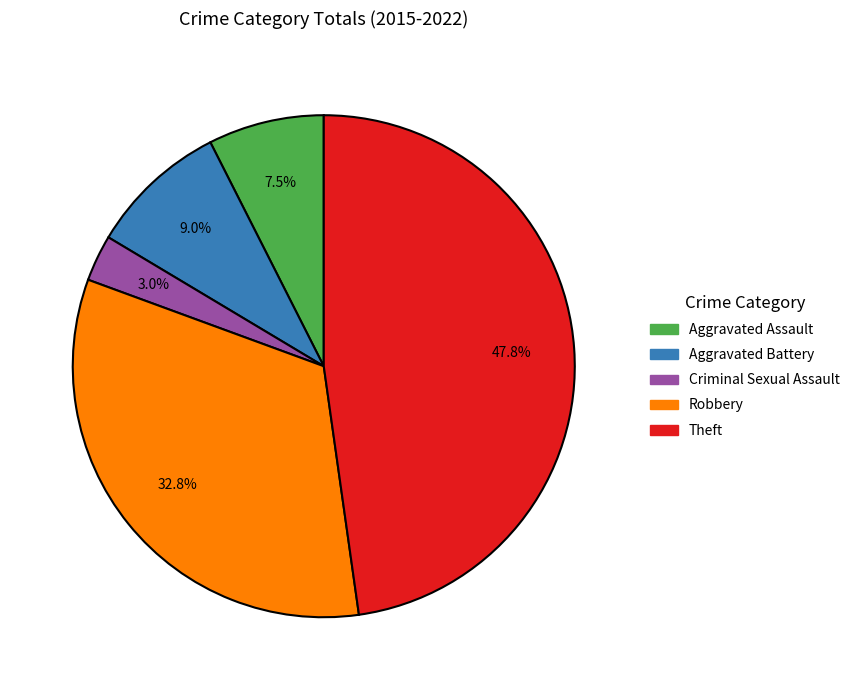

What percentage is the Criminal Sexual Assault slice, to the nearest percent?

3%